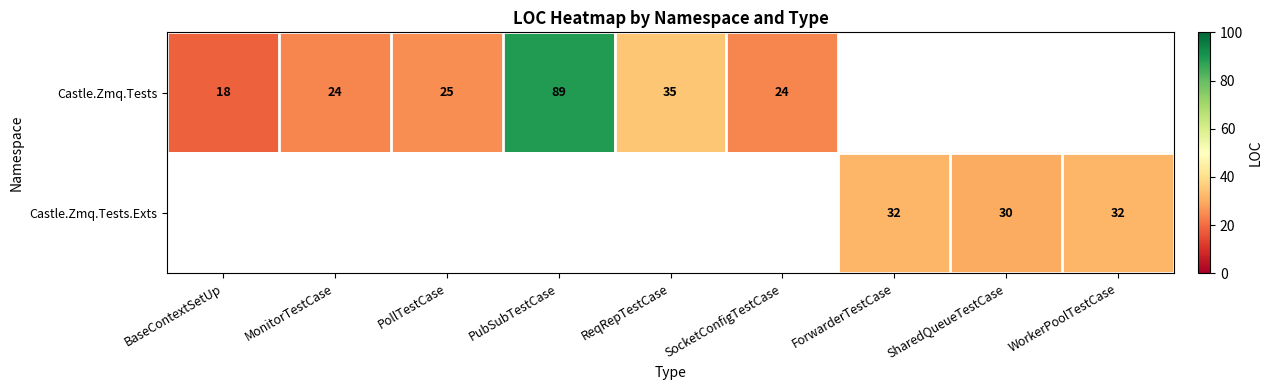

List the series in order of their peak value, highest first.

Castle.Zmq.Tests, Castle.Zmq.Tests.Exts